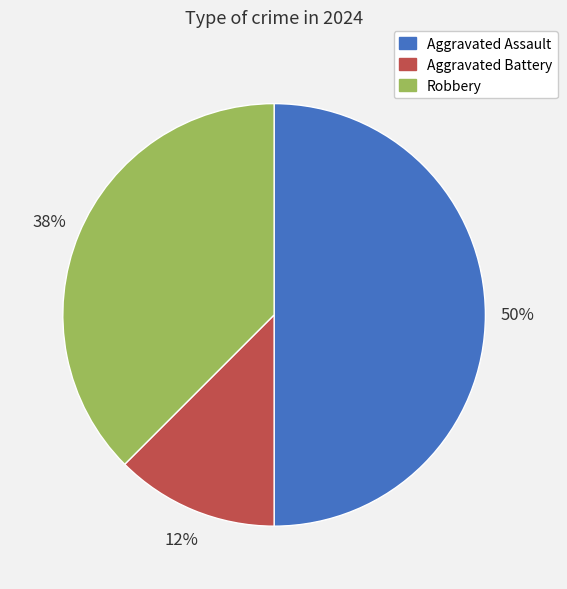

Is it true that Aggravated Assault is 50% of the pie?

True